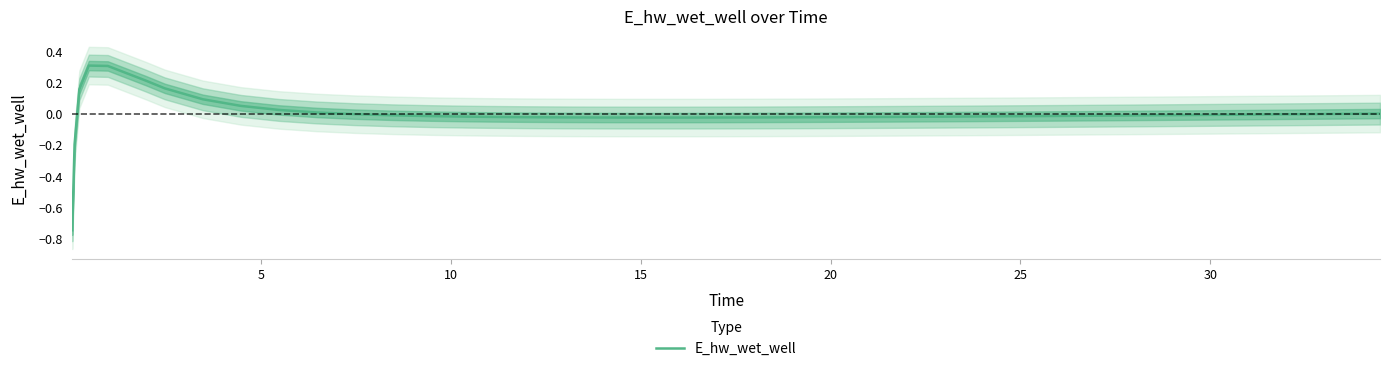

How many points are lower than both their immediate neighbors (excluding endpoints)?

1